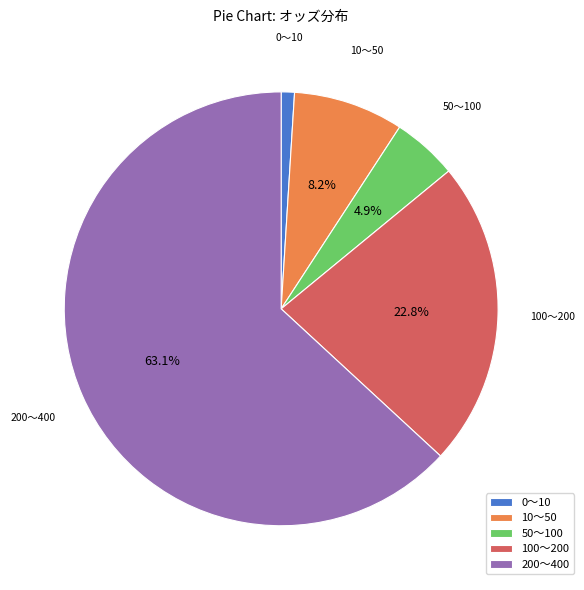

What portion of the pie excludes 200〜400?

36.9%